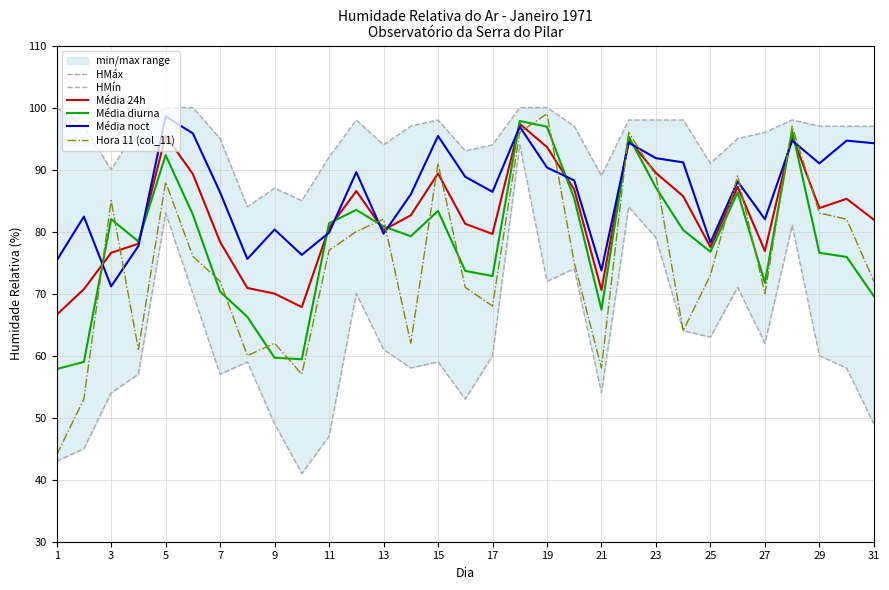

What is the minimum value for Hora 11 (col_11)?

44.0